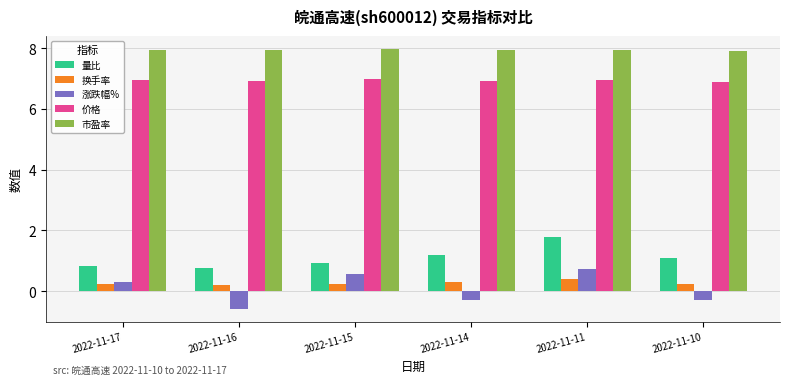

Is the value of 换手率 at 2022-11-15 greater than the value of 涨跌幅% at 2022-11-16?

Yes